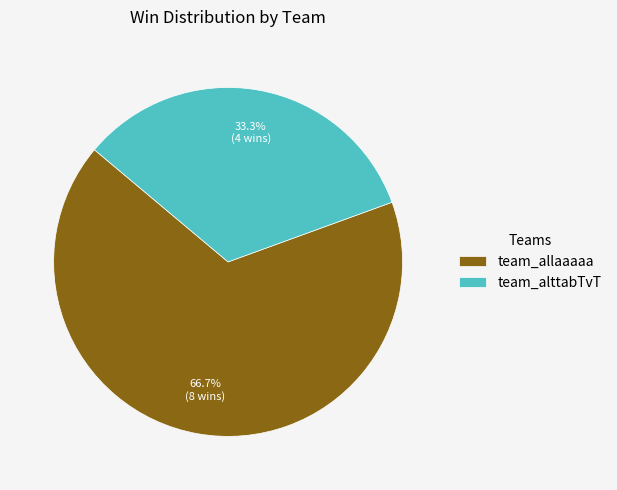

What percentage do team_allaaaaa and team_alttabTvT together represent?

100.0%